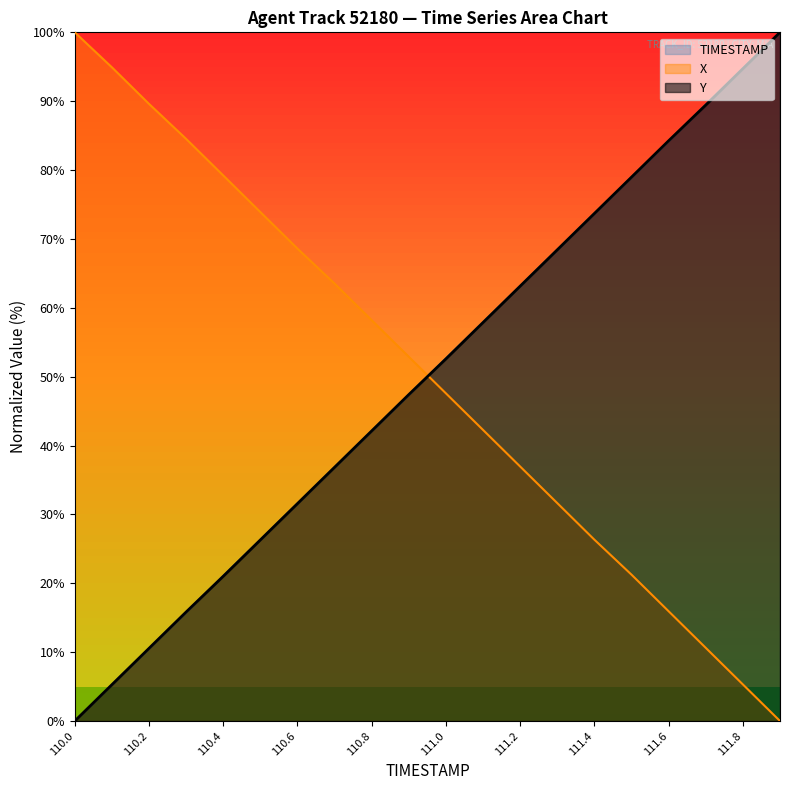

What is the total value across all series at 110.2?

110.7